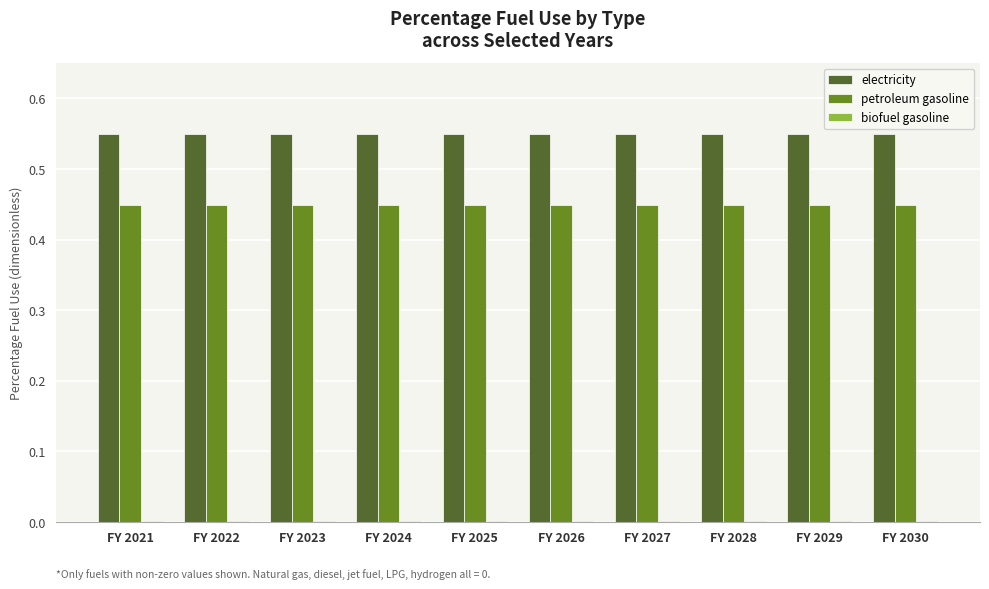

Which series has the largest total across all categories?

electricity